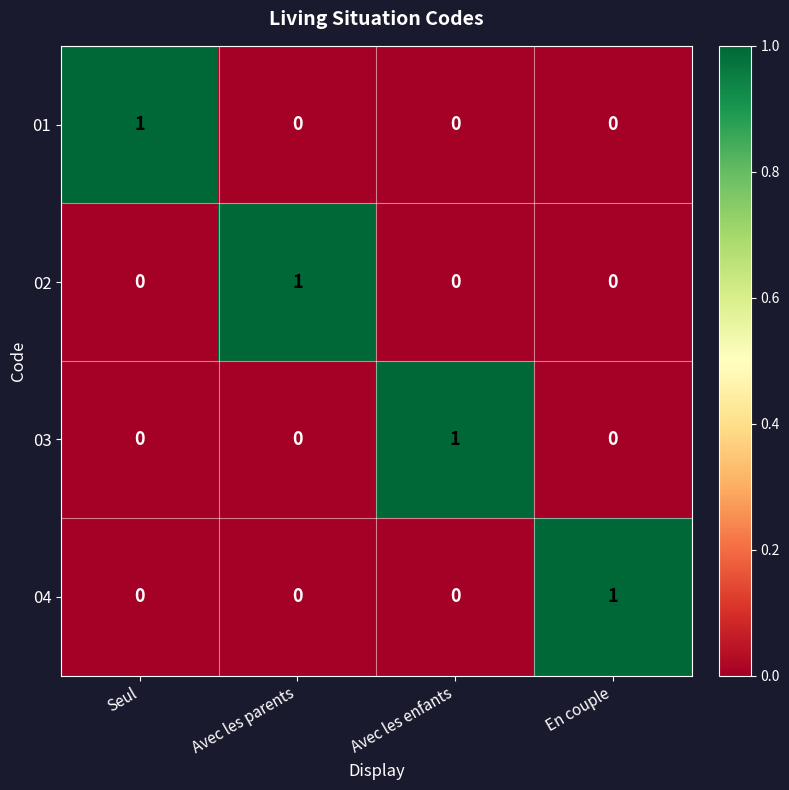

Is it true that 02 equals 0 at Seul?

True